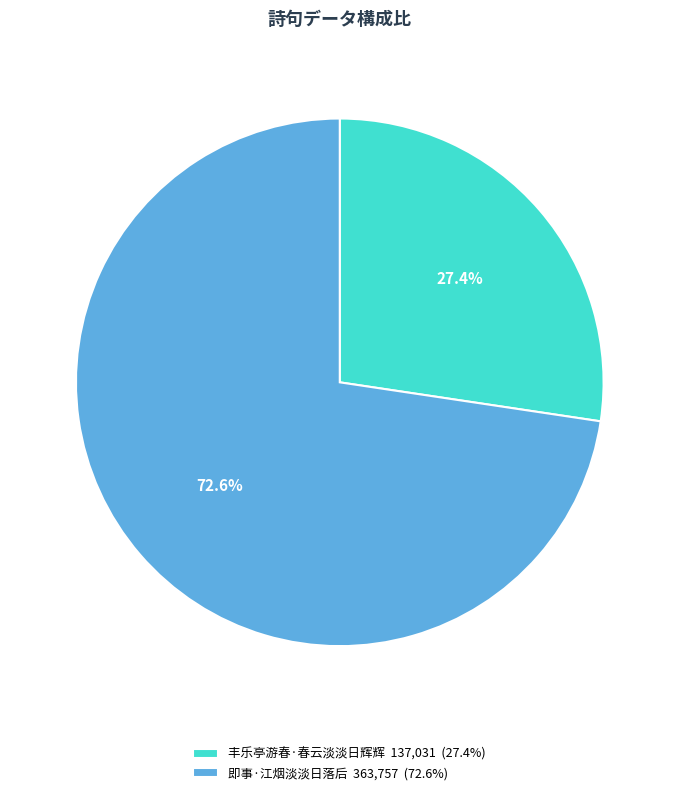

Does any single category account for the majority?

Yes